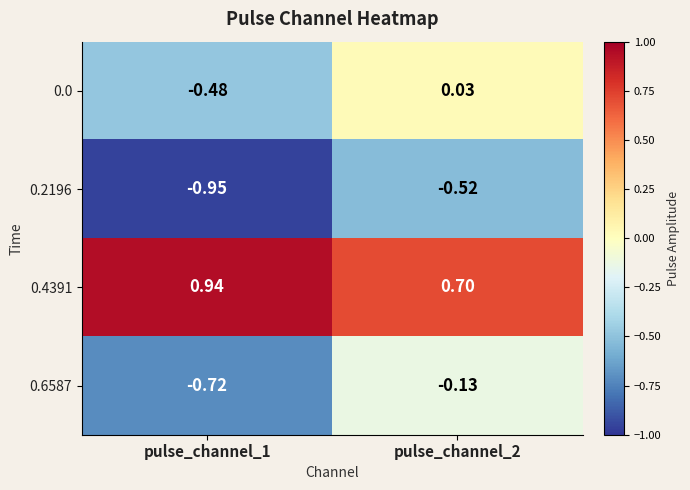

Is the value of 0.4391 at pulse_channel_2 greater than the value of 0.2196 at pulse_channel_1?

Yes